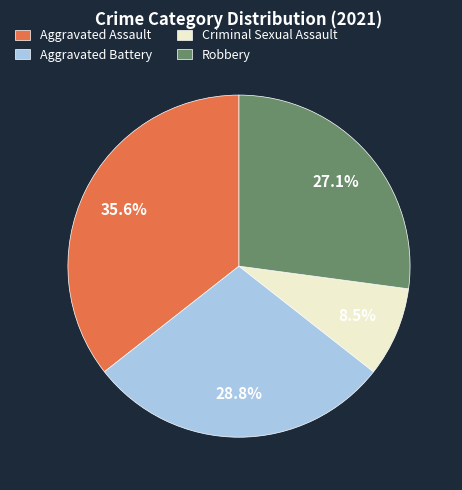

The Criminal Sexual Assault slice represents 16% of the pie. True or false?

False